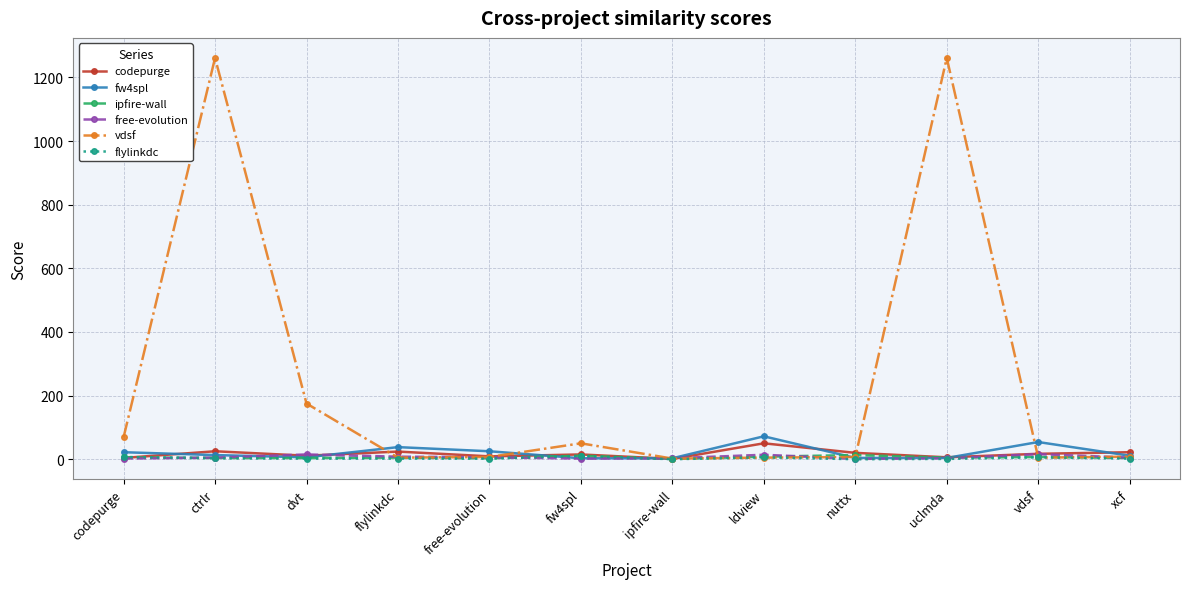

How many flylinkdc values are between 2 and 6?

7